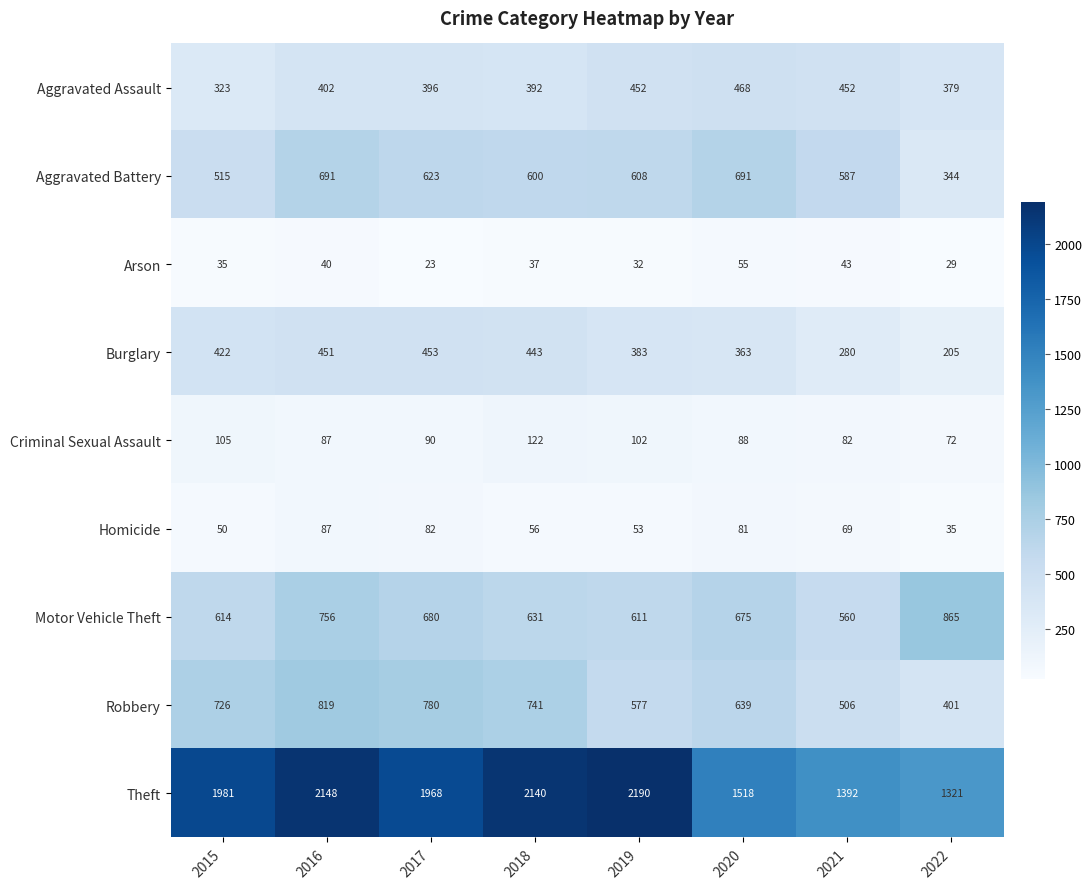

Rank the series at 2015 from lowest to highest value.

Arson, Homicide, Criminal Sexual Assault, Aggravated Assault, Burglary, Aggravated Battery, Motor Vehicle Theft, Robbery, Theft